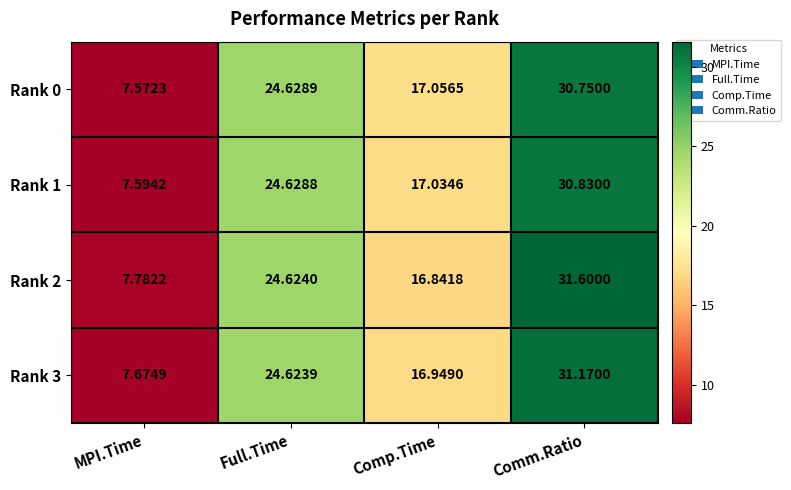

How many categories are shown in the chart?

4